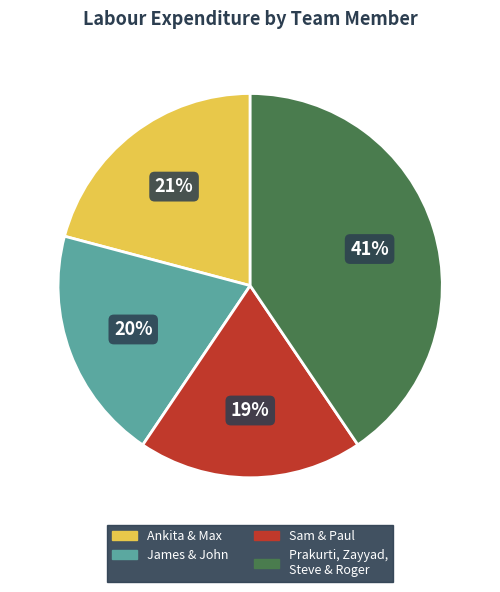

True or false: James & John accounts for 8% of the total.

False